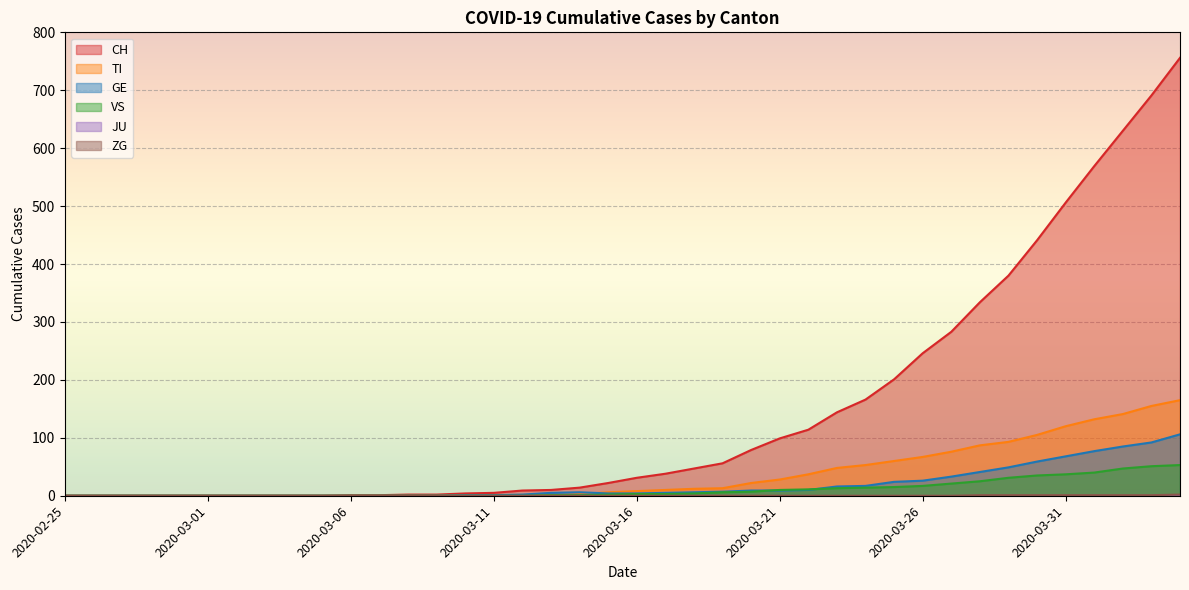

True or false: CH and TI intersect in this chart.

False